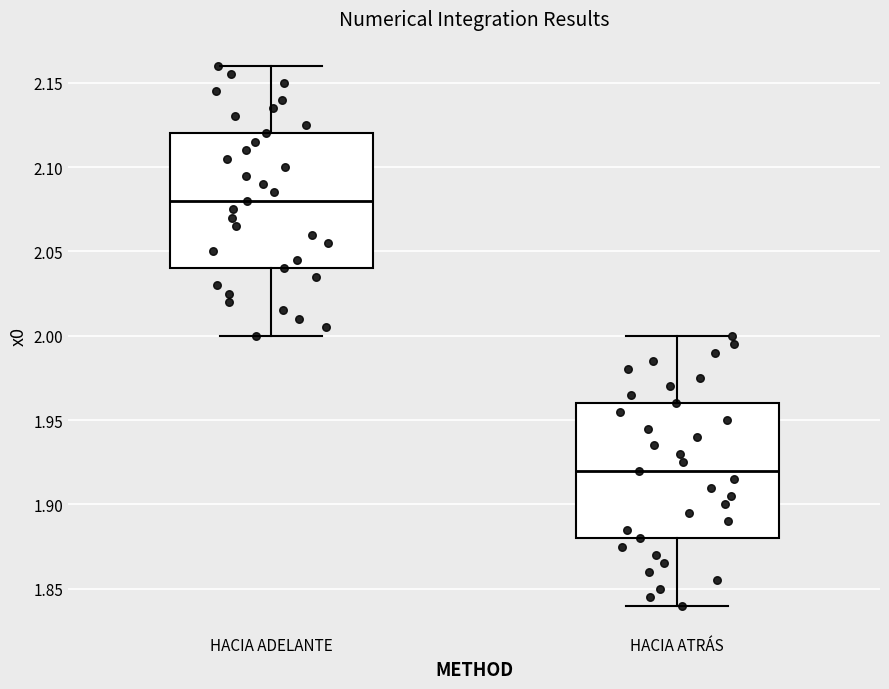

Where does the lower whisker of the box for HACIA ATRÁS end on the y-axis? The values are not printed on the chart, so give them approximately, as read against the axis.

1.84